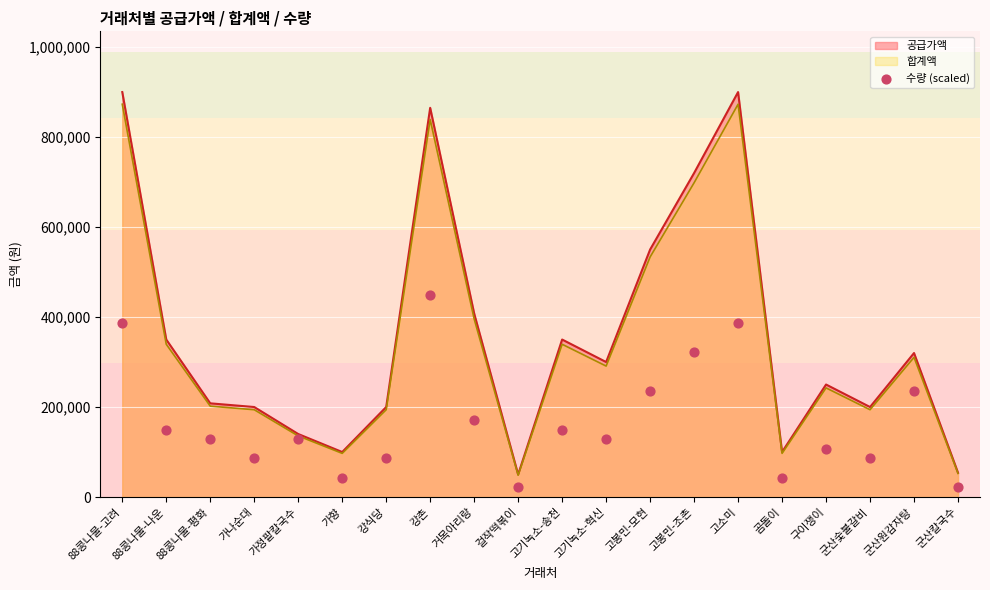

What is the maximum value for 합계액?

873000